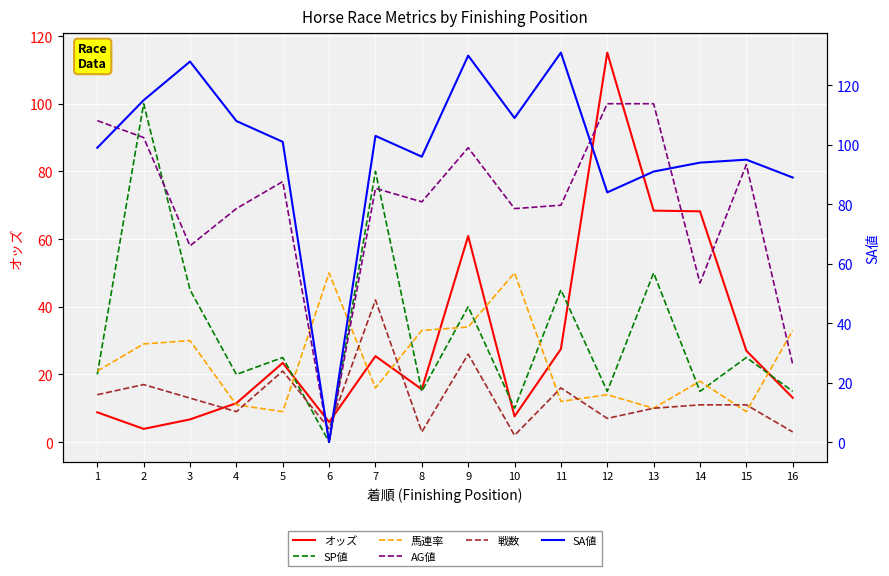

Reading right to left, transcribe all the data shown in this chart.

オッズ: 16=13.1	15=27.0	14=68.2	13=68.4	12=115.1	11=27.5	10=7.6	9=60.9	8=15.6	7=25.4	6=5.9	5=23.4	4=11.5	3=6.7	2=3.9	1=8.8
SP値: 16=15.0	15=25.0	14=15.0	13=50.0	12=15.0	11=45.0	10=10.0	9=40.0	8=15.0	7=80.0	6=0.0	5=25.0	4=20.0	3=45.0	2=100.0	1=20.0
馬連率: 16=33.0	15=9.0	14=18.0	13=10.0	12=14.0	11=12.0	10=50.0	9=34.0	8=33.0	7=16.0	6=50.0	5=9.0	4=11.0	3=30.0	2=29.0	1=21.0
AG値: 16=23.0	15=82.0	14=47.0	13=100.0	12=100.0	11=70.0	10=69.0	9=87.0	8=71.0	7=75.0	6=0.0	5=77.0	4=69.0	3=58.0	2=90.0	1=95.0
戦数: 16=3.0	15=11.0	14=11.0	13=10.0	12=7.0	11=16.0	10=2.0	9=26.0	8=3.0	7=42.0	6=4.0	5=21.0	4=9.0	3=13.0	2=17.0	1=14.0
SA値: 16=89.0	15=95.0	14=94.0	13=91.0	12=84.0	11=131.0	10=109.0	9=130.0	8=96.0	7=103.0	6=0.0	5=101.0	4=108.0	3=128.0	2=115.0	1=99.0